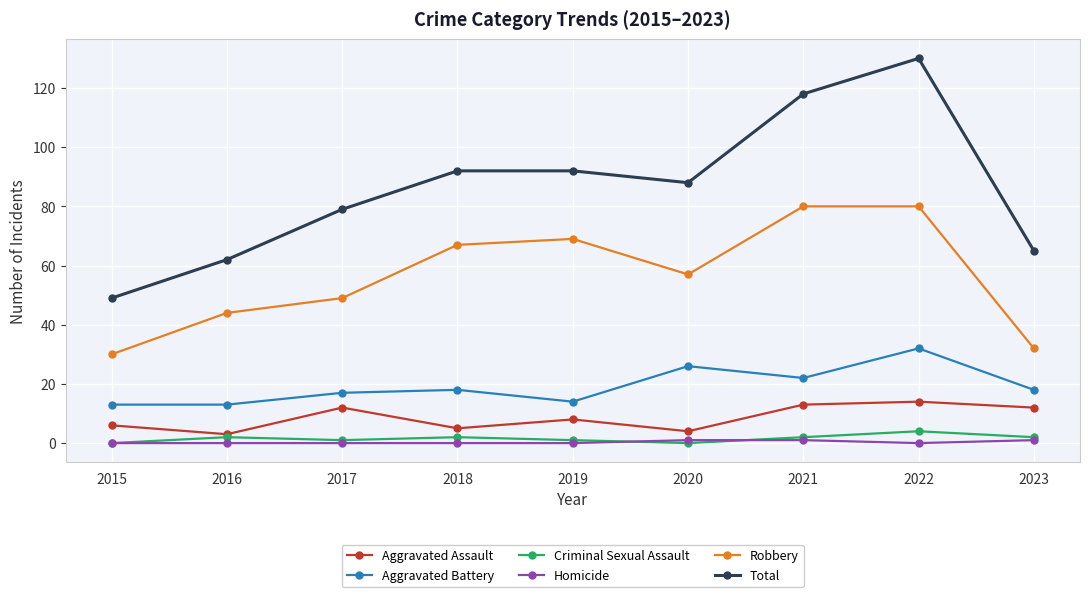

What is the greatest value displayed?

130